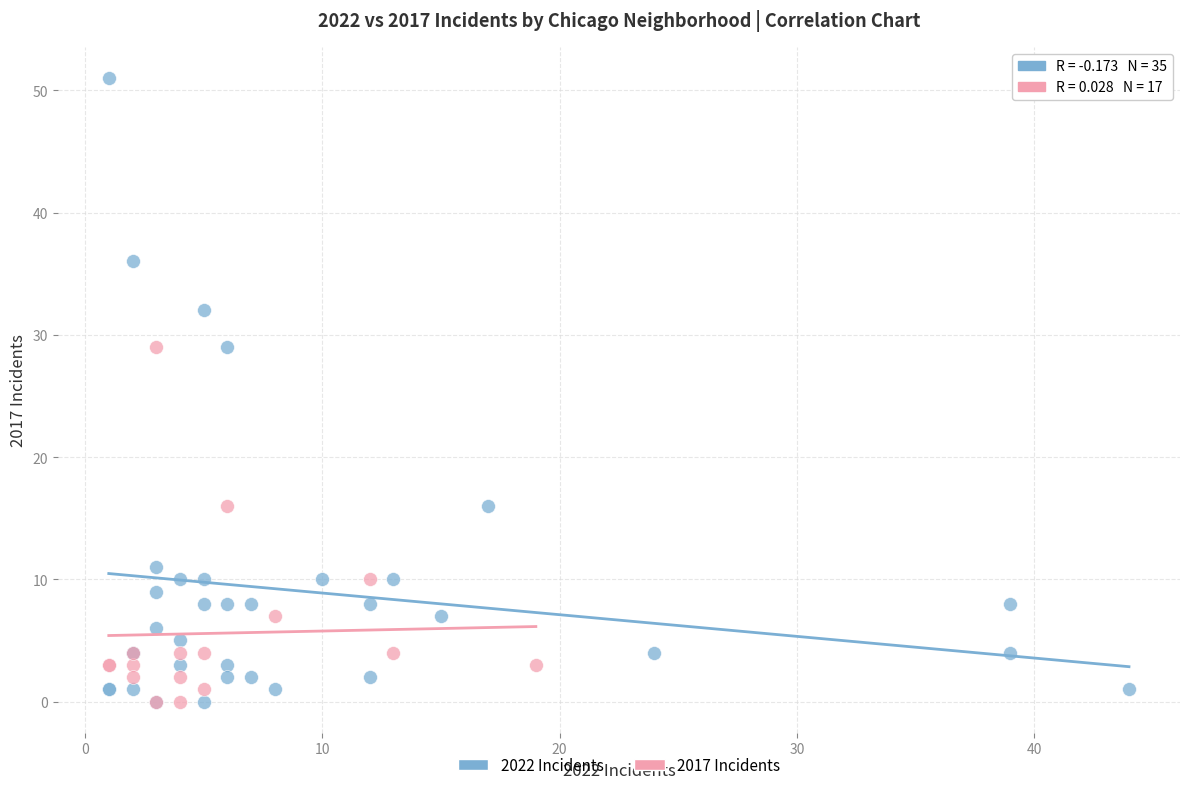

Which series reaches the maximum Y coordinate?

2022 Incidents